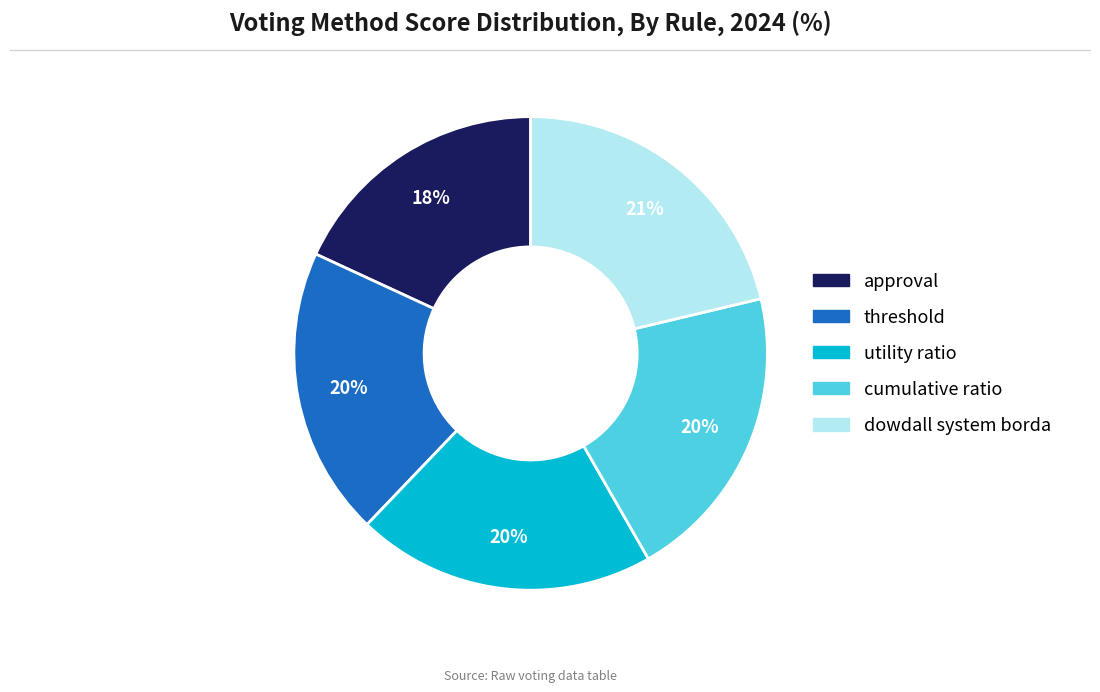

Which has a higher value, threshold or approval?

threshold